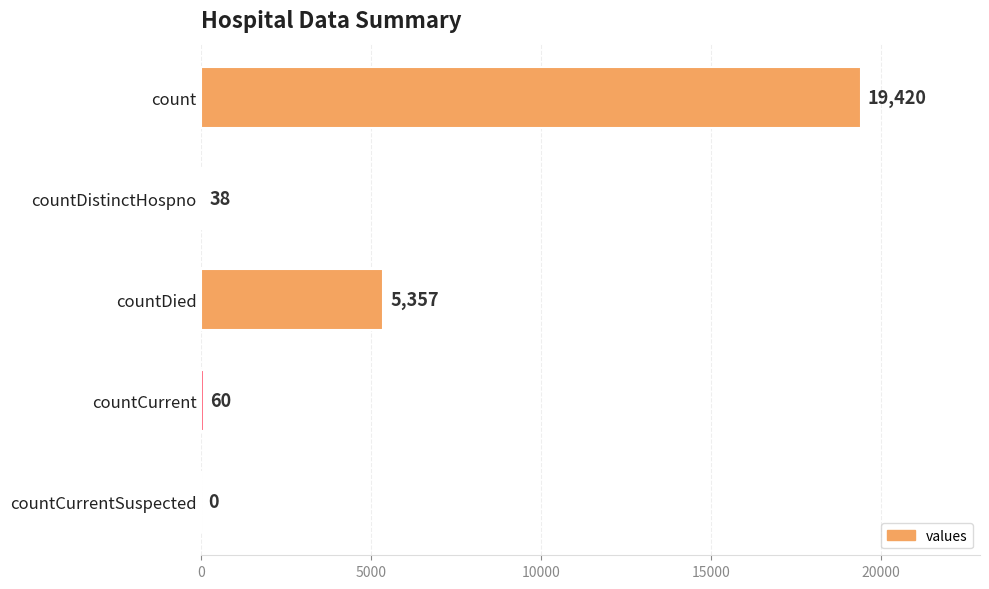

What is the change in value from countDied to countCurrentSuspected?

-5357